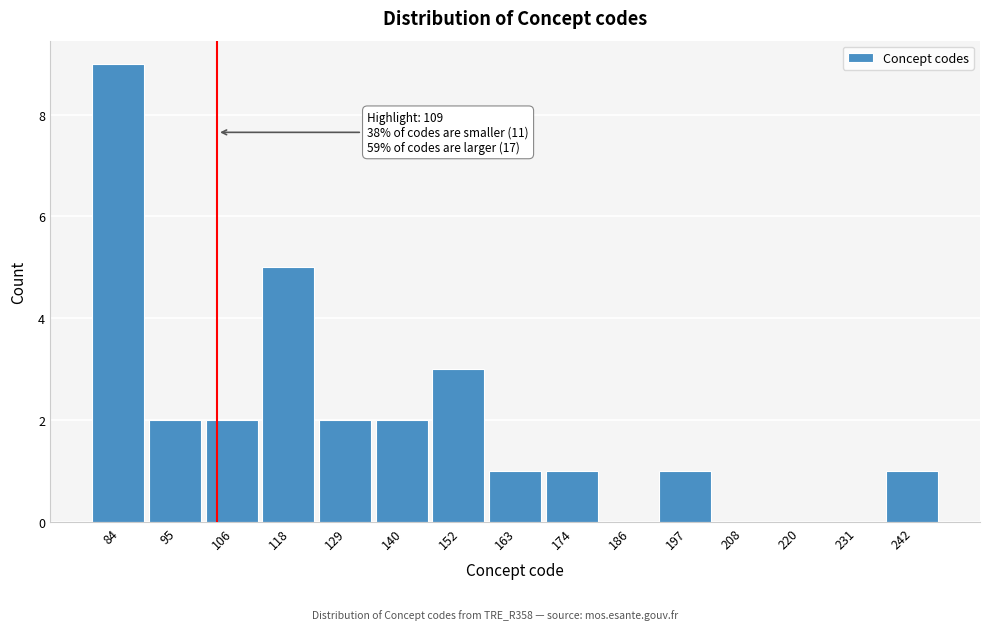

Reading right to left, transcribe all the data shown in this chart.

242=1	231=0	220=0	208=0	197=1	186=0	174=1	163=1	152=3	140=2	129=2	118=5	106=2	95=2	84=9